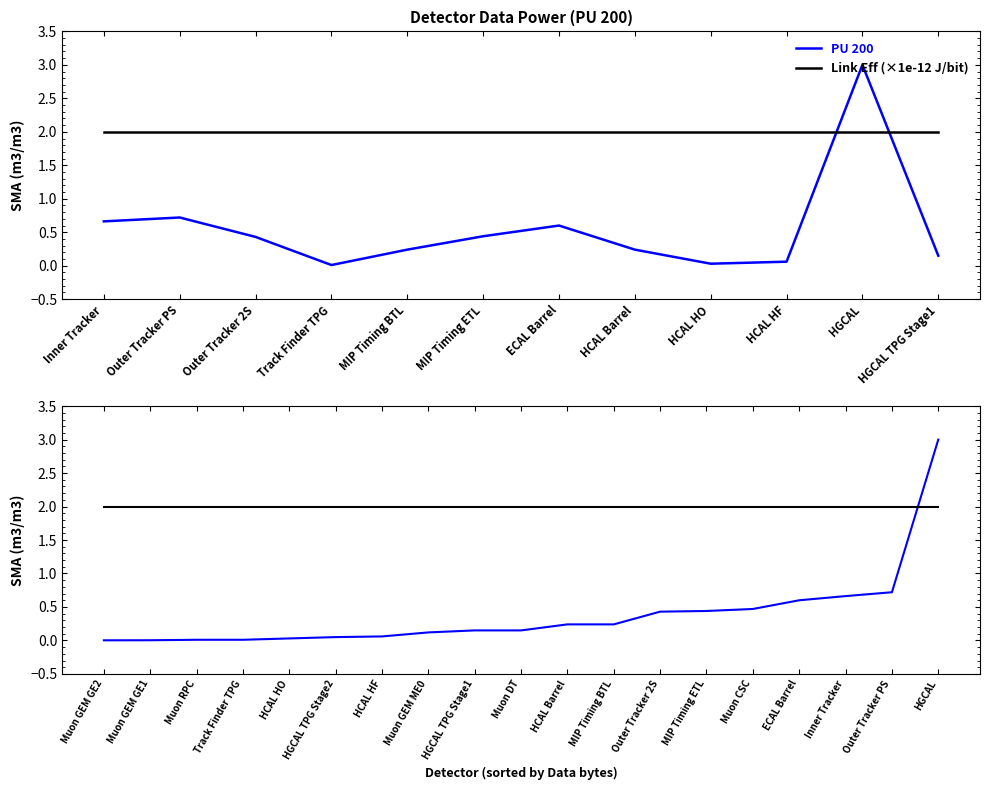

List the series in order of their overall mean, highest first.

Link Eff (×1e-12 J/bit), PU 200